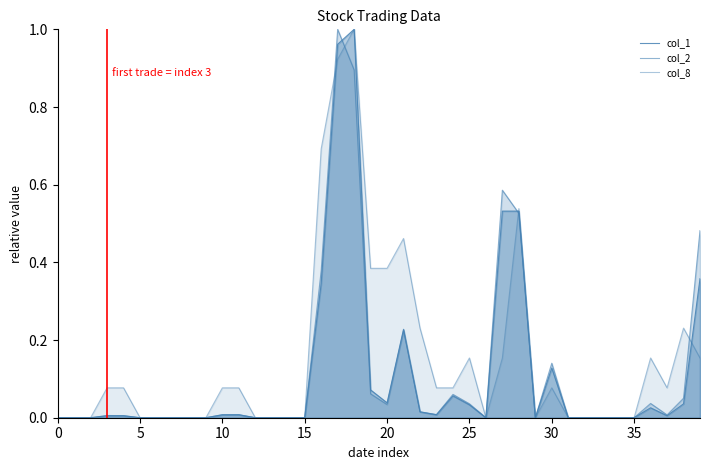

The col_1 series shows 0.0 at 12. True or false?

True